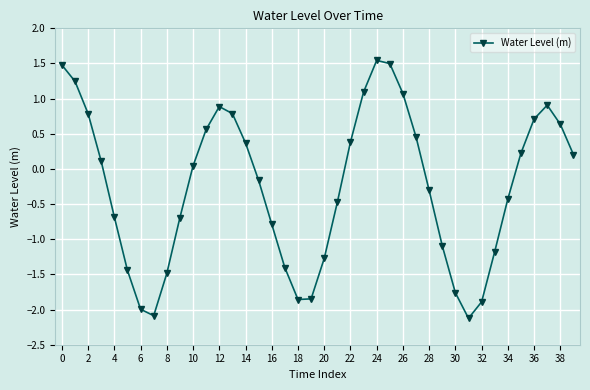

What is the greatest value displayed?

1.5